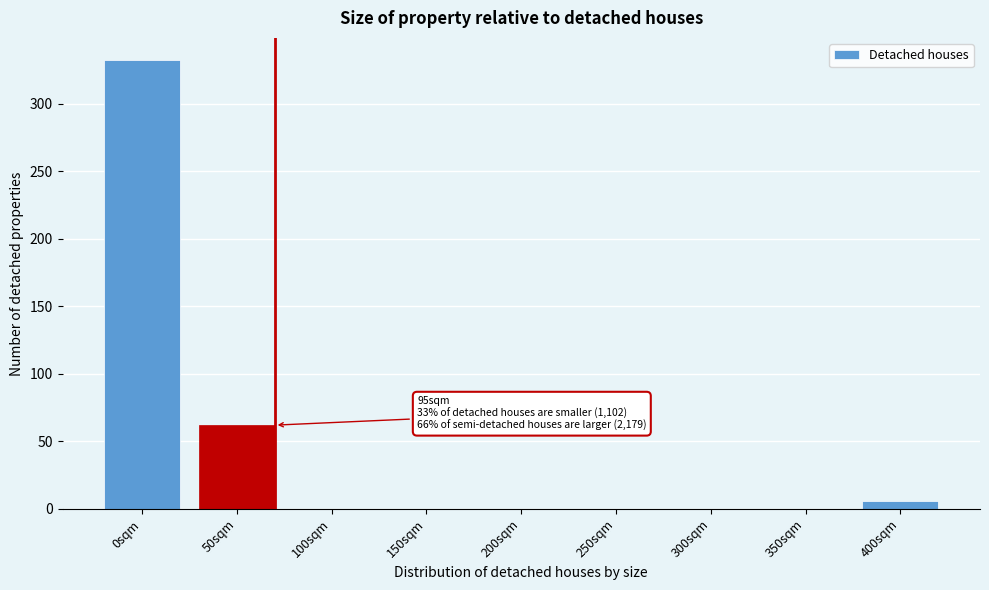

Reading left to right, extract all data points from this chart.

0sqm=332	50sqm=62	100sqm=0	150sqm=0	200sqm=0	250sqm=0	300sqm=0	350sqm=0	400sqm=6